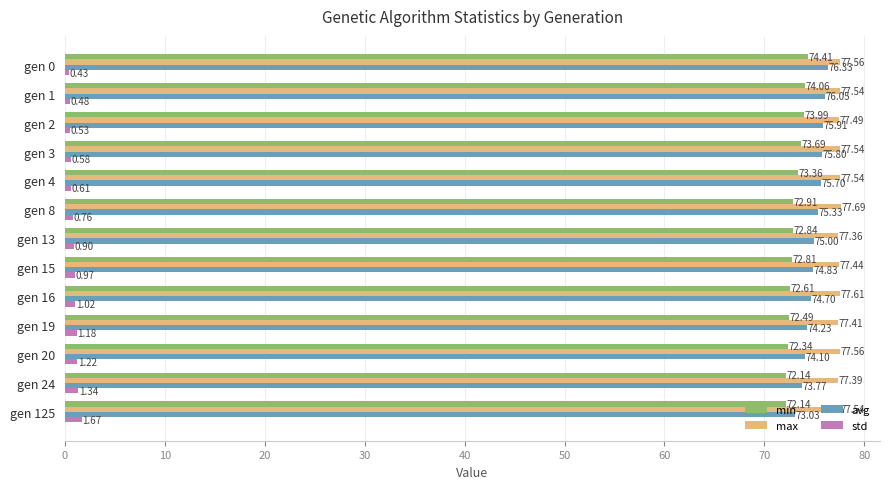

What is the average value of the std series?

0.9